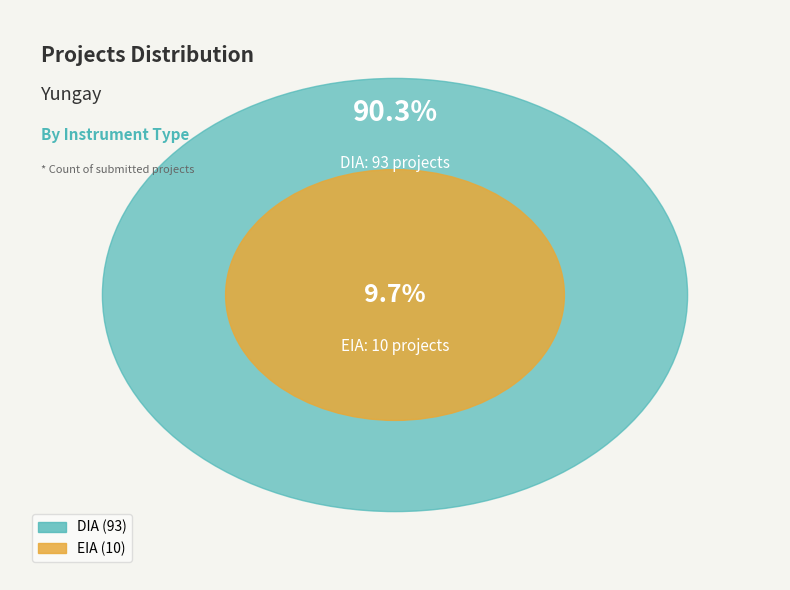

Approximately how many times larger is the value at DIA compared to EIA?

9.3